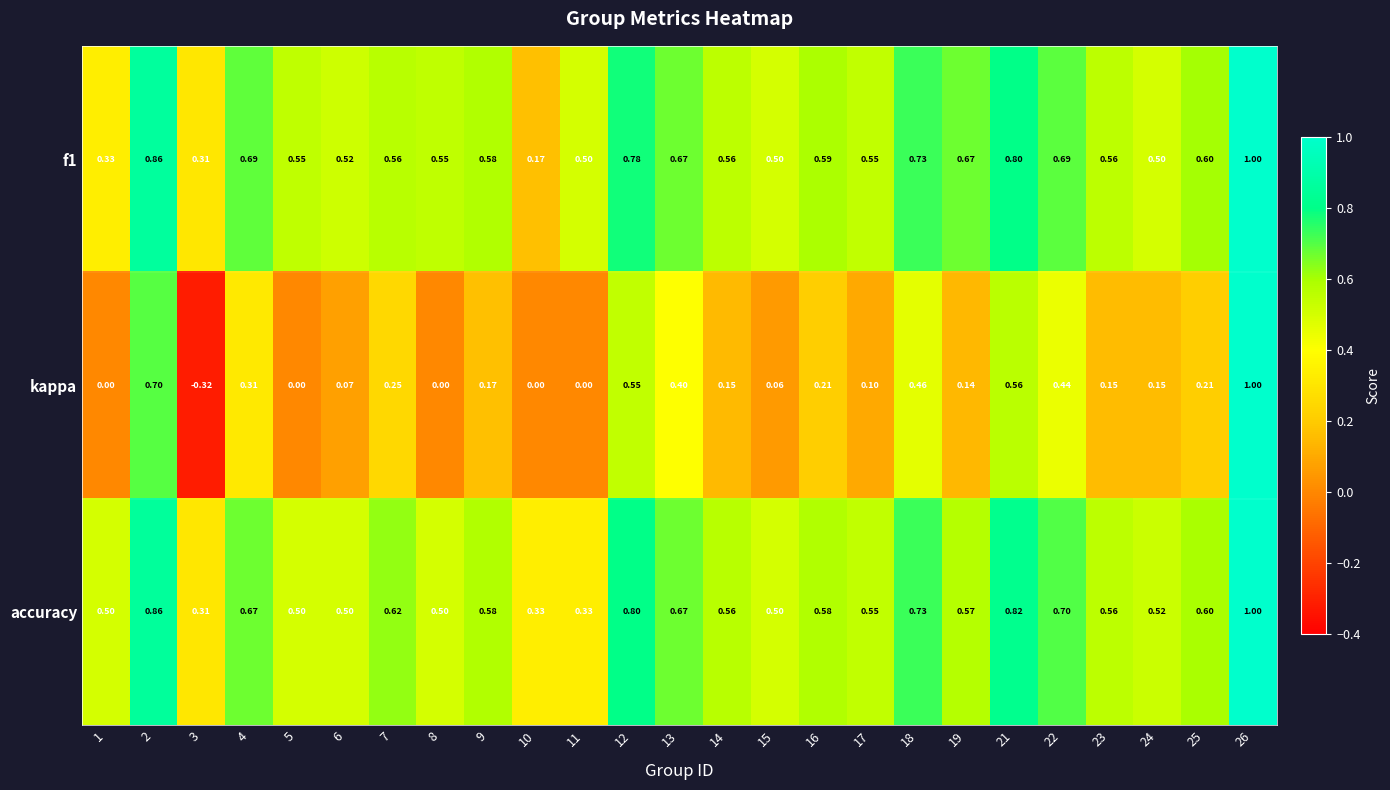

Which series changed the most between 7 and 26?

kappa